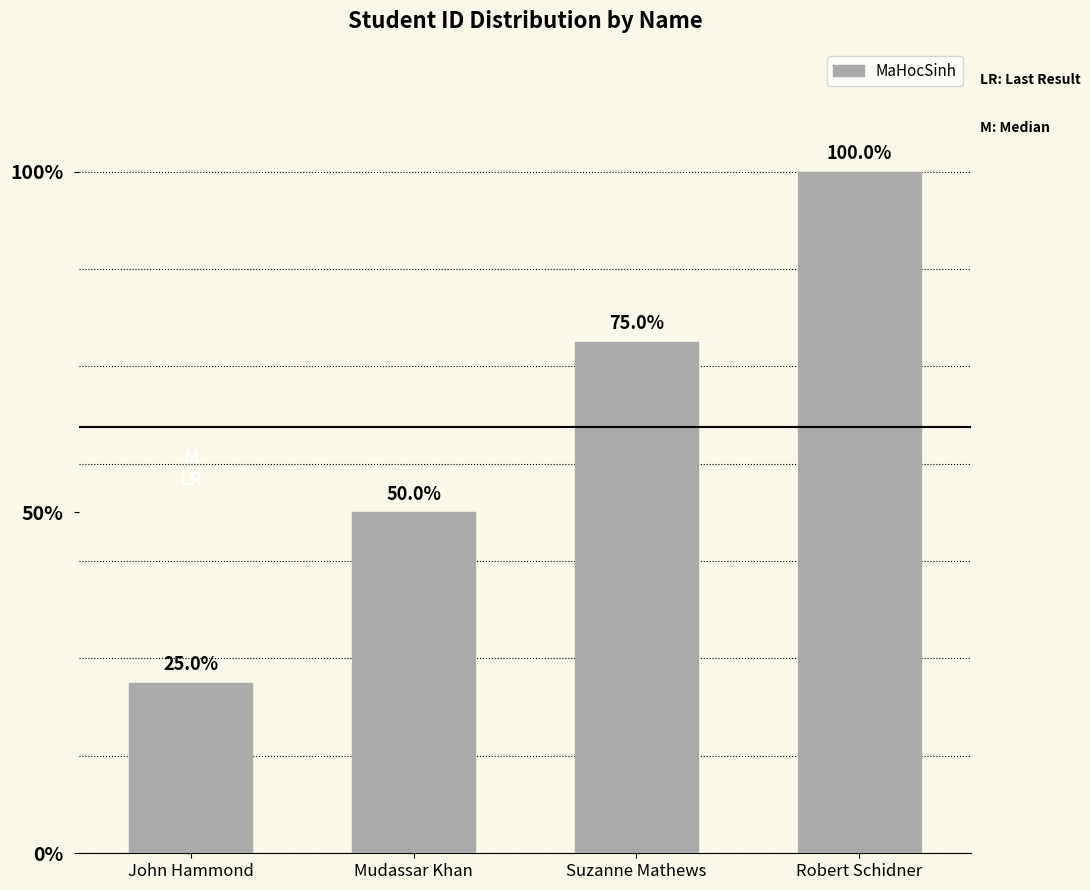

Does the chart contain any negative values?

No